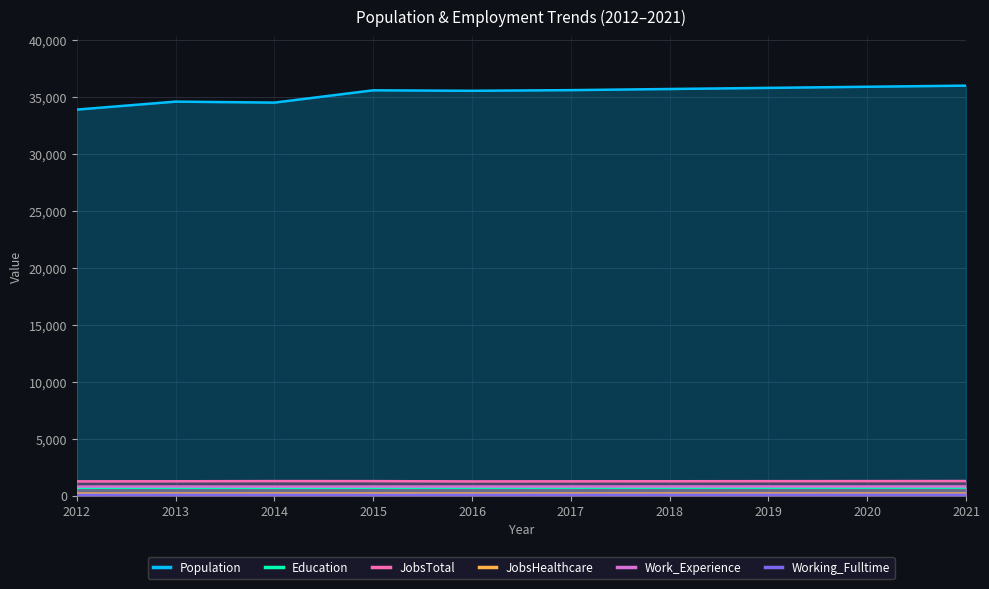

Between 2020 and 2013, which is larger?

2020